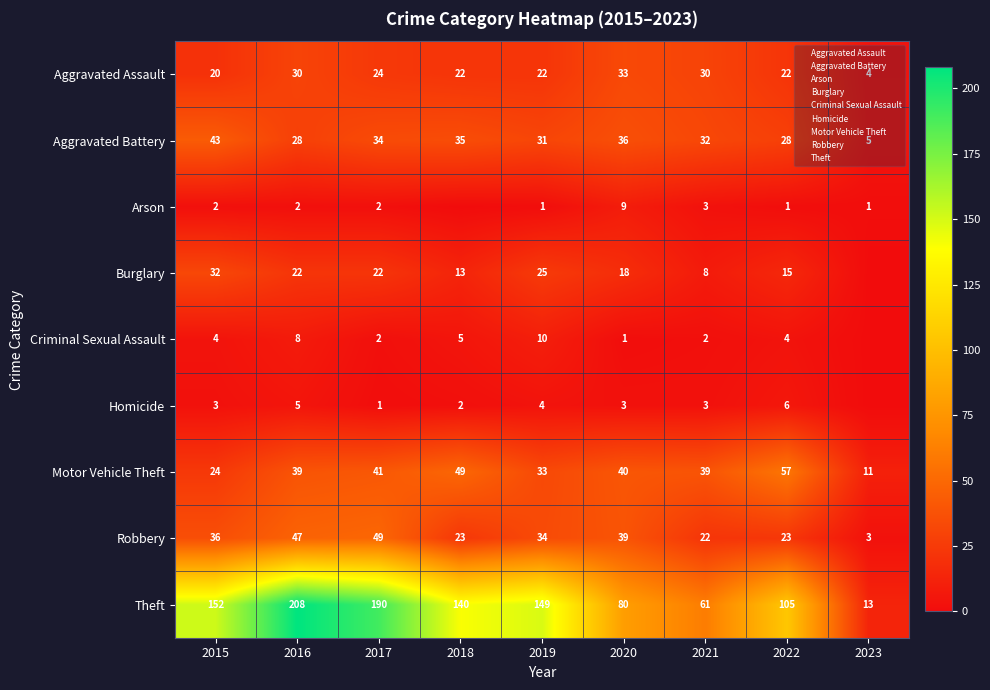

True or false: Homicide has a value of 1 at 2015.

False